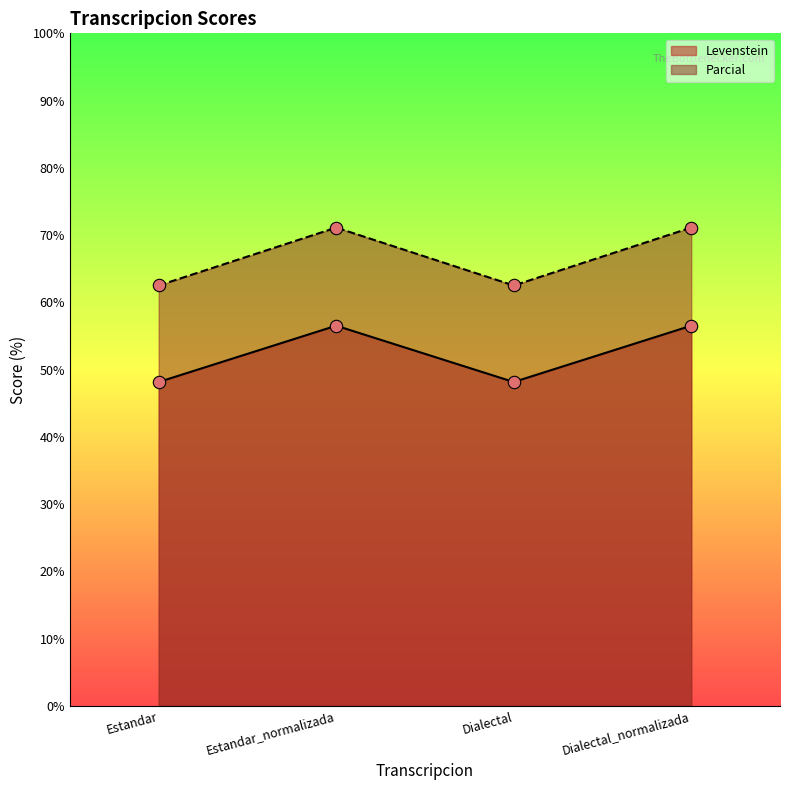

Which series reaches the maximum Y coordinate?

Parcial